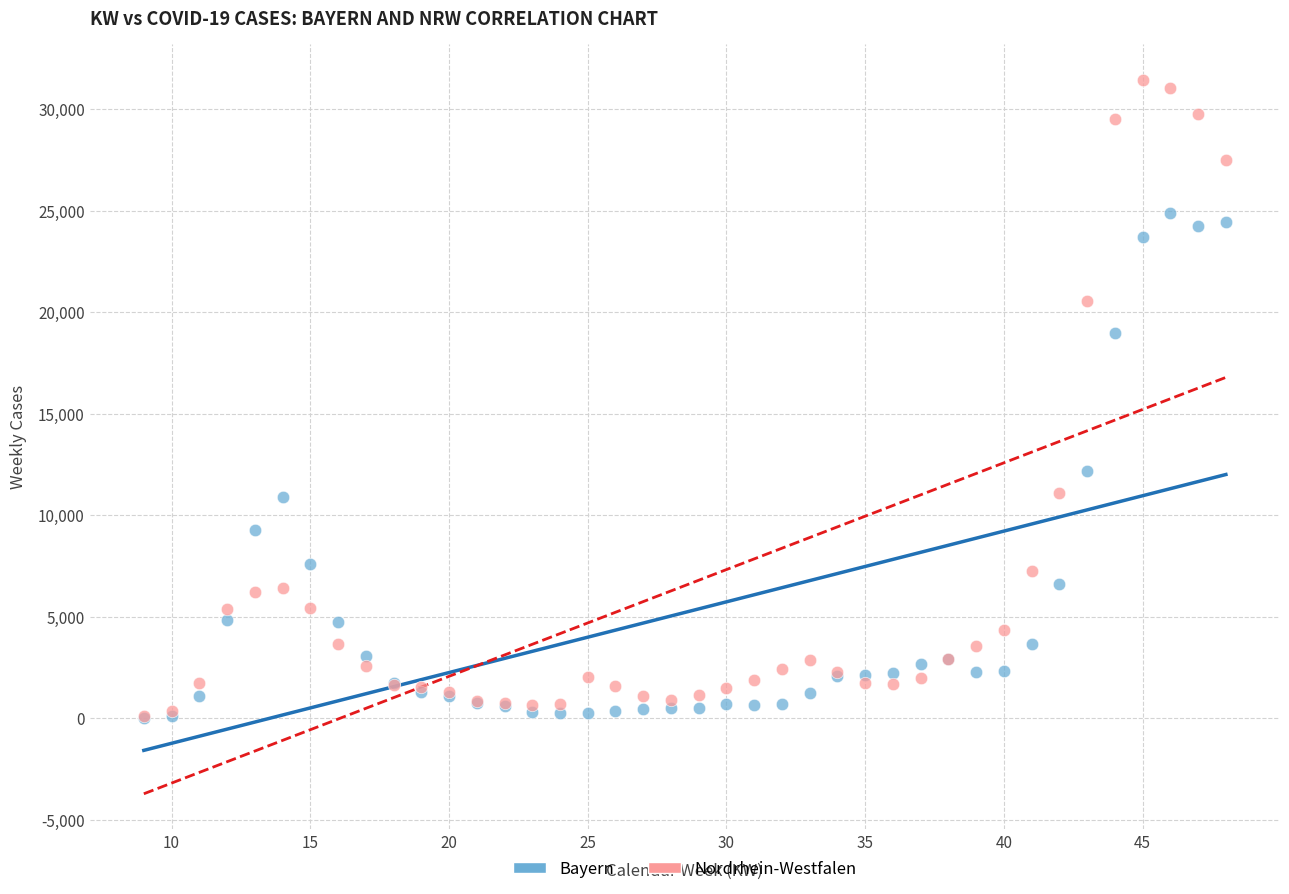

In the Nordrhein-Westfalen series, what Y value is closest to 15780?

11107